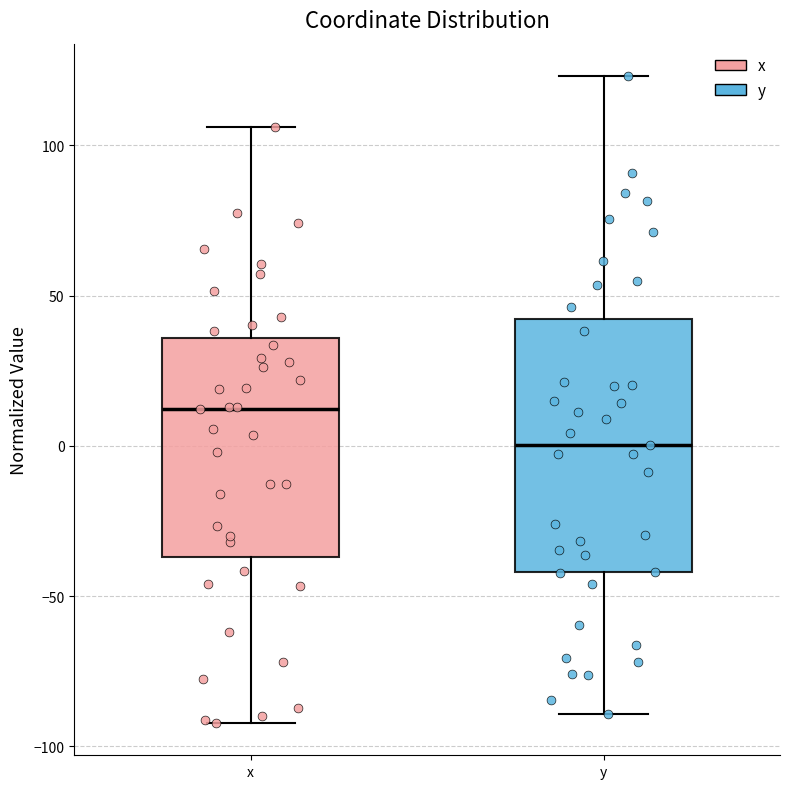

Which box has the highest median line?

x